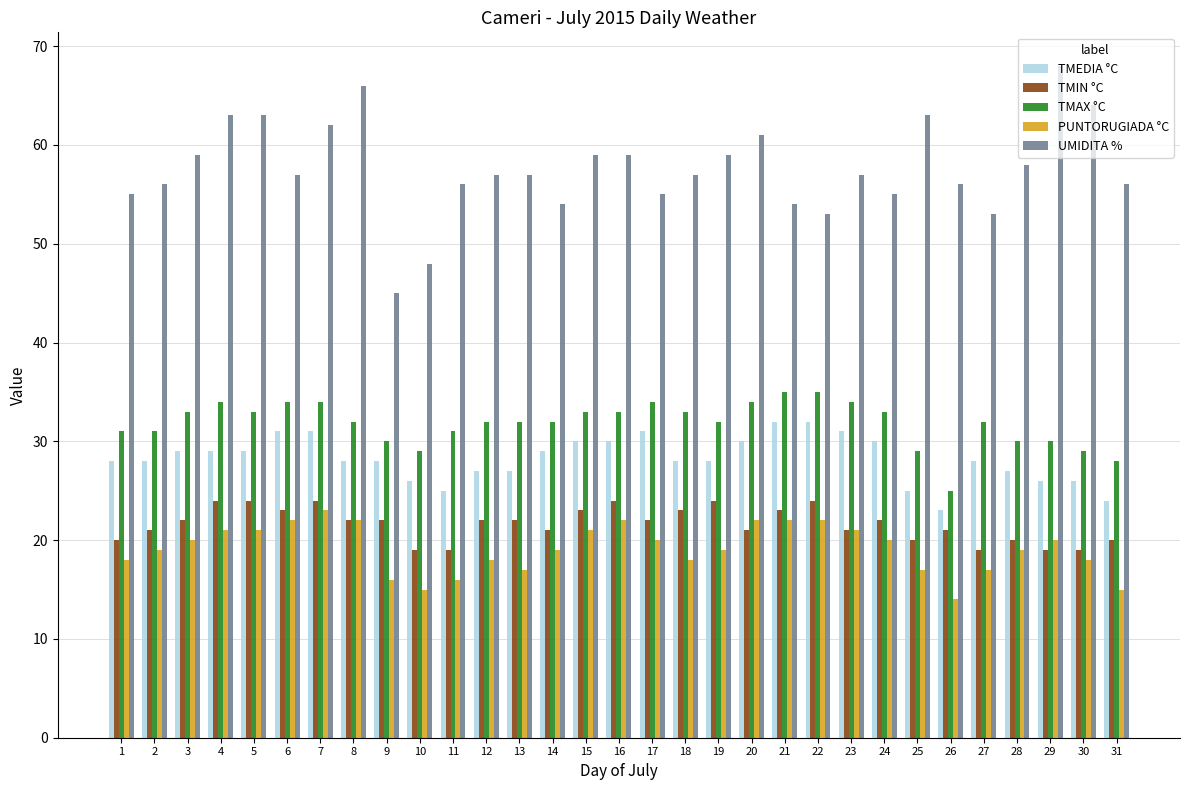

Rank the series by their maximum value, from highest to lowest.

UMIDITA %, TMAX °C, TMEDIA °C, TMIN °C, PUNTORUGIADA °C